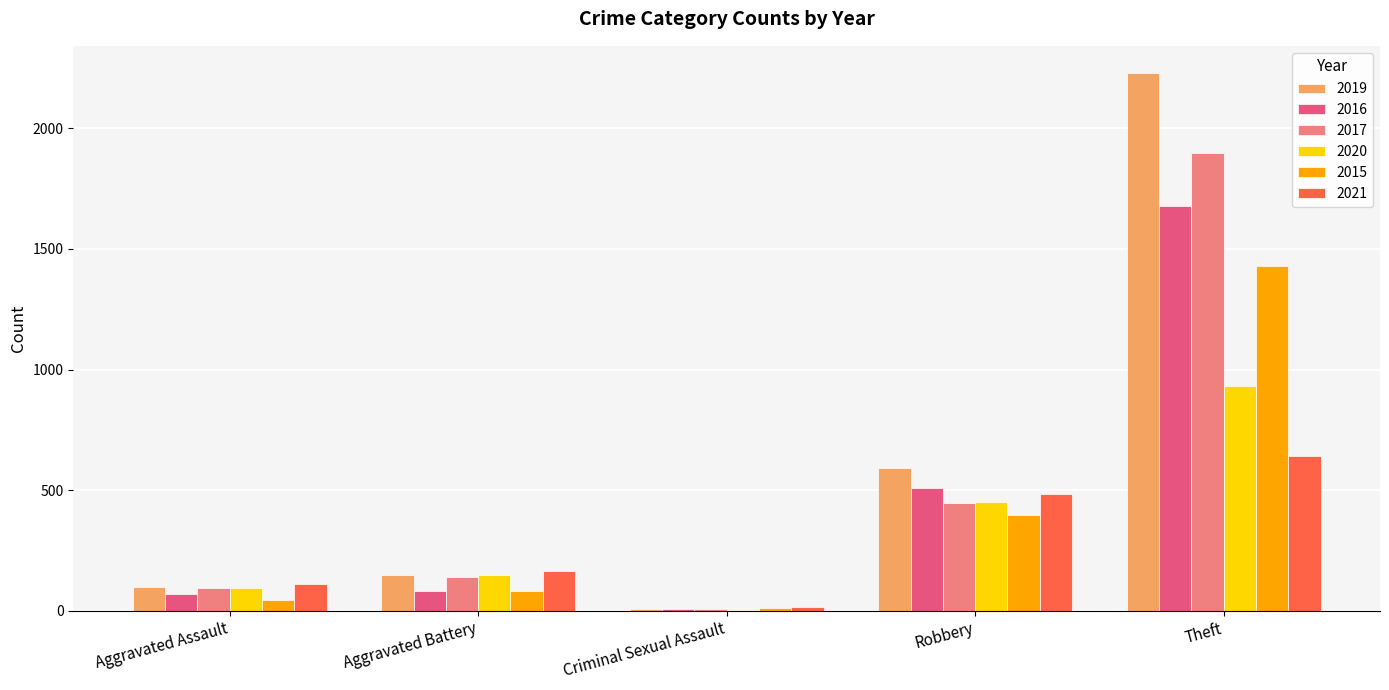

Which label corresponds to the largest value in the chart?

Theft